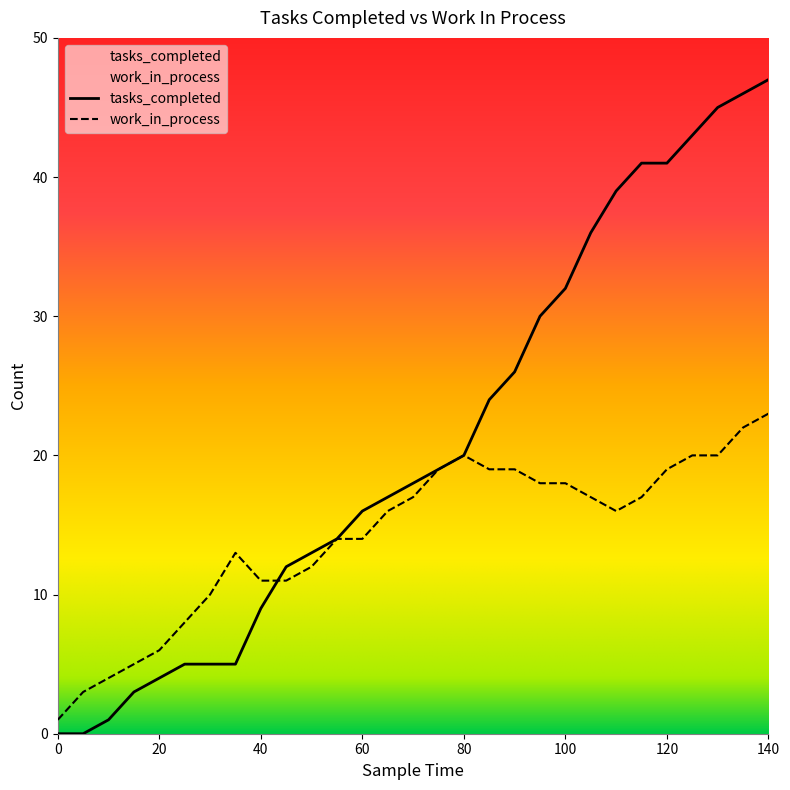

What is the sum of all tasks_completed values?

611